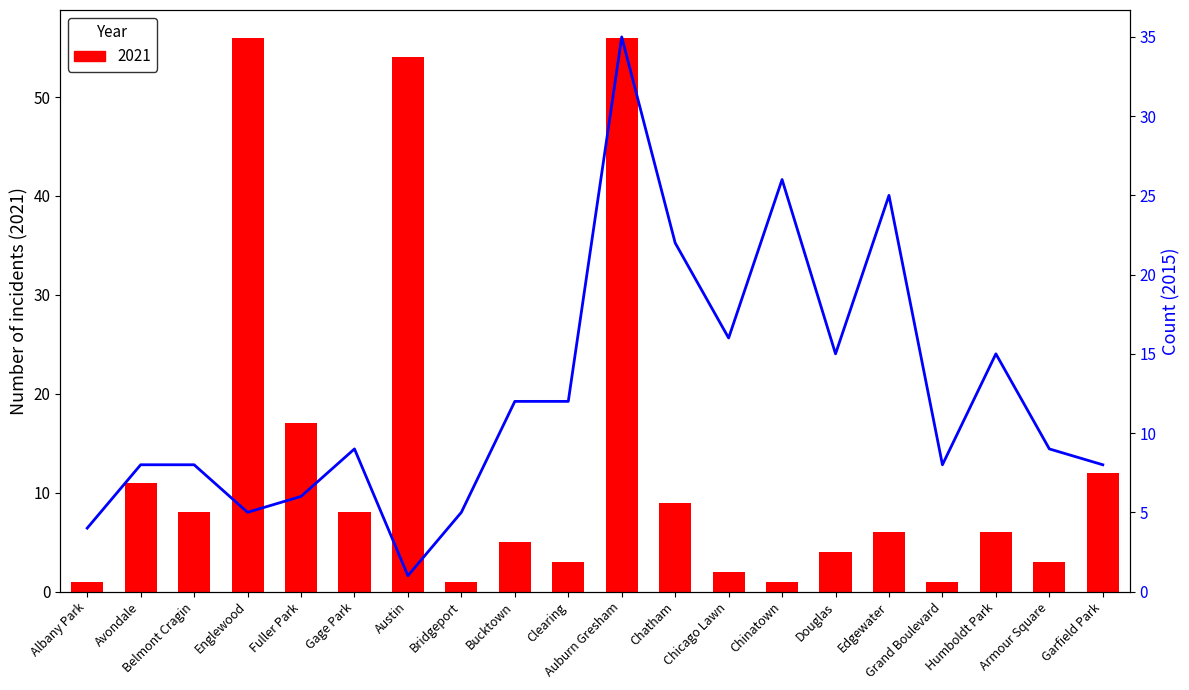

List the series in order of their overall mean, highest first.

2021, trend